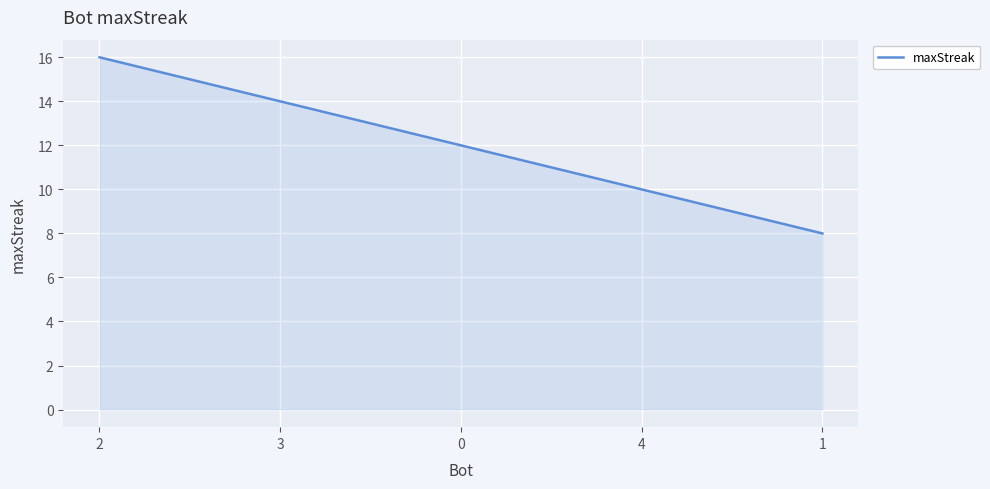

What is the minimum value shown in the chart?

8